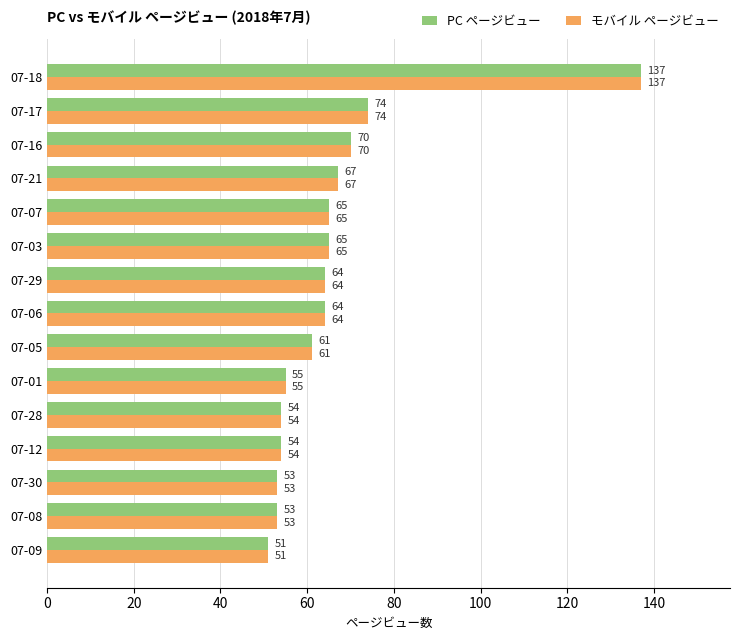

What value does the PC ページビュー series have at 07-03?

65